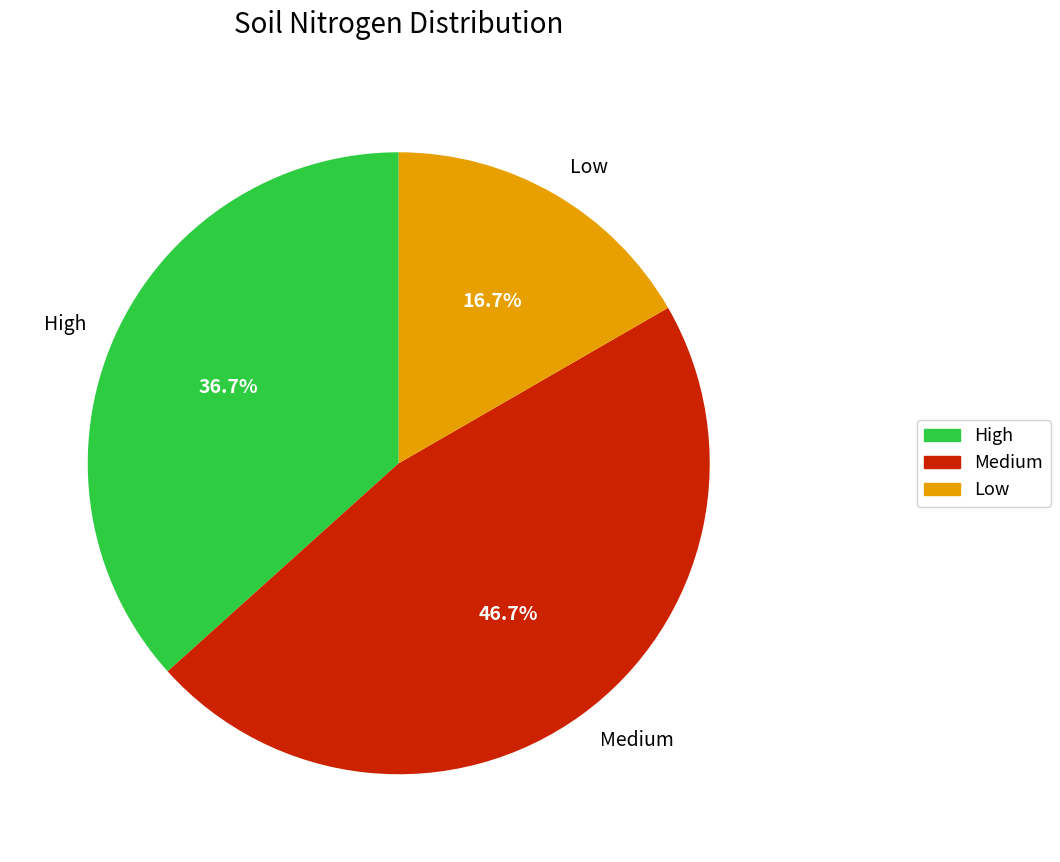

Is Medium the majority of the pie?

No